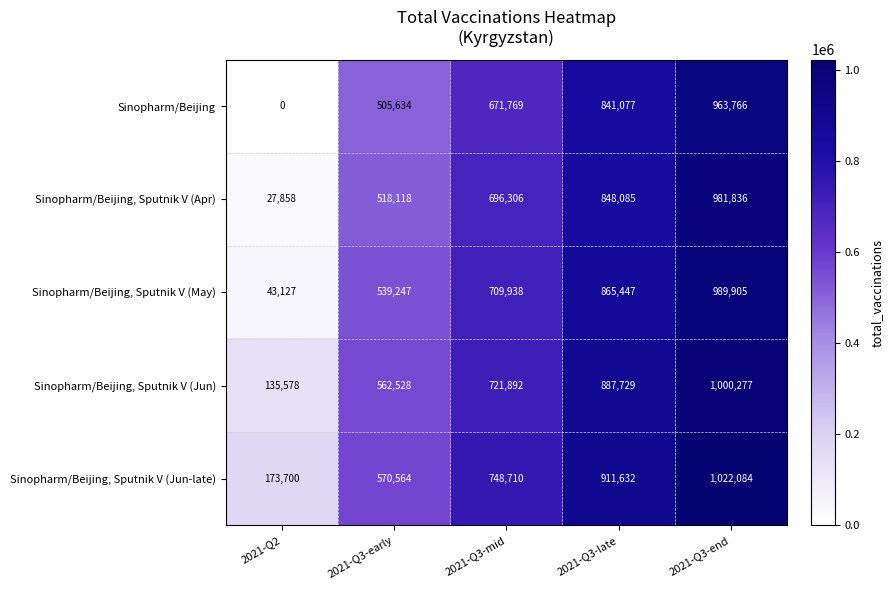

What is the lowest value of the Sinopharm/Beijing, Sputnik V (Jun-late) series?

173700